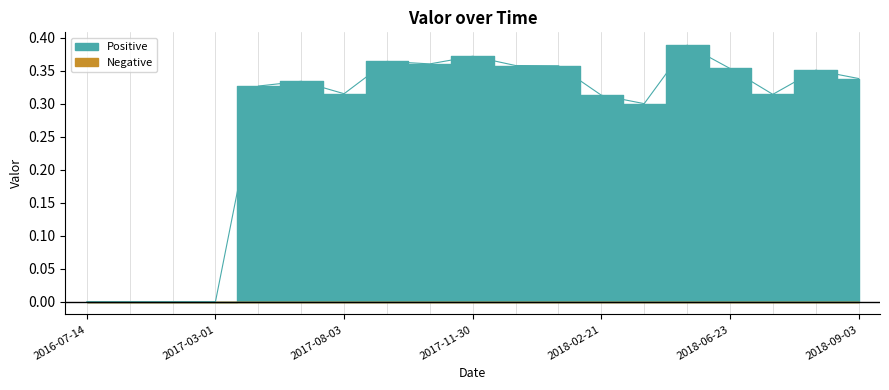

How many values are between 0 and 1?

19